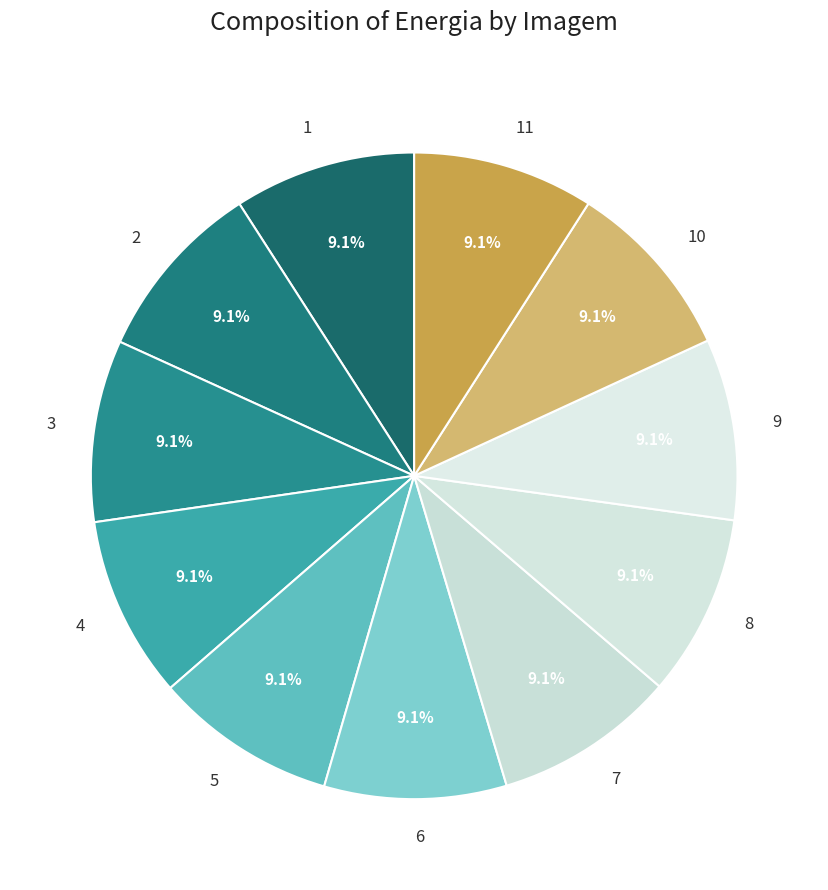

Is there any slice that represents more than half of the pie?

No